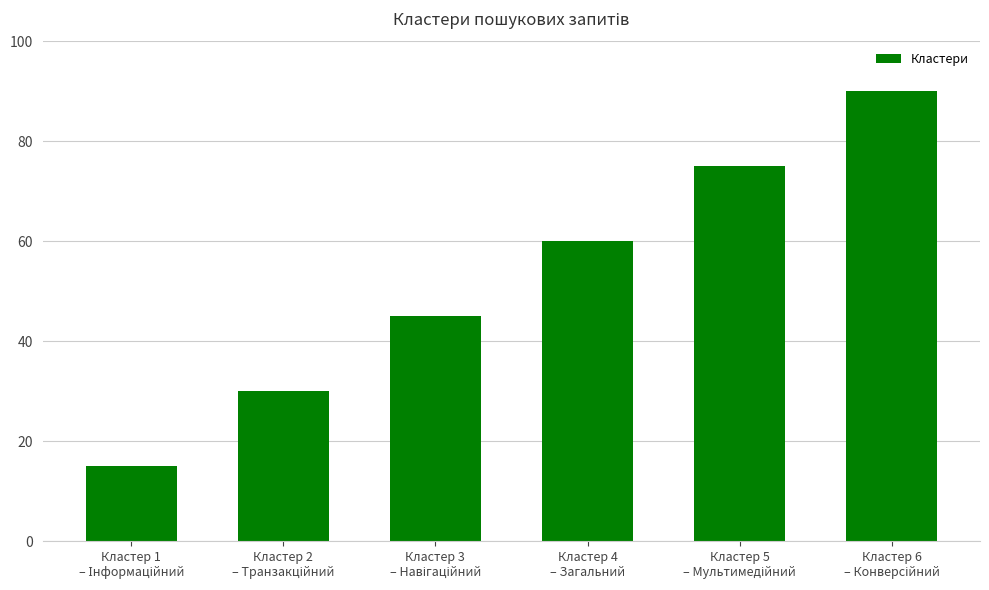

What is the value of the 2nd bar from the left?

30